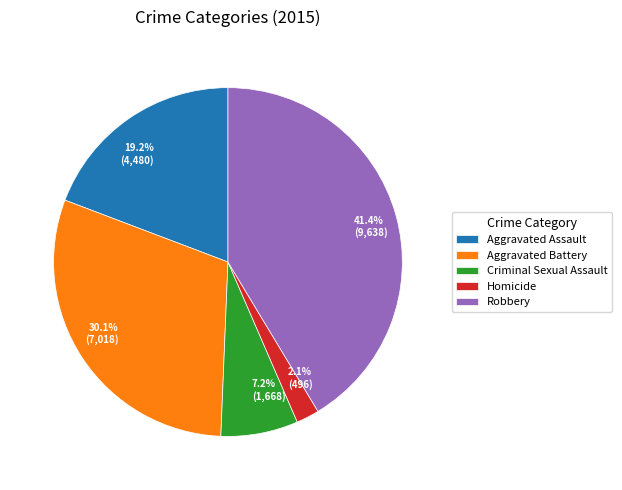

What is the ratio of the value at Aggravated Assault to the value at Robbery?

0.5